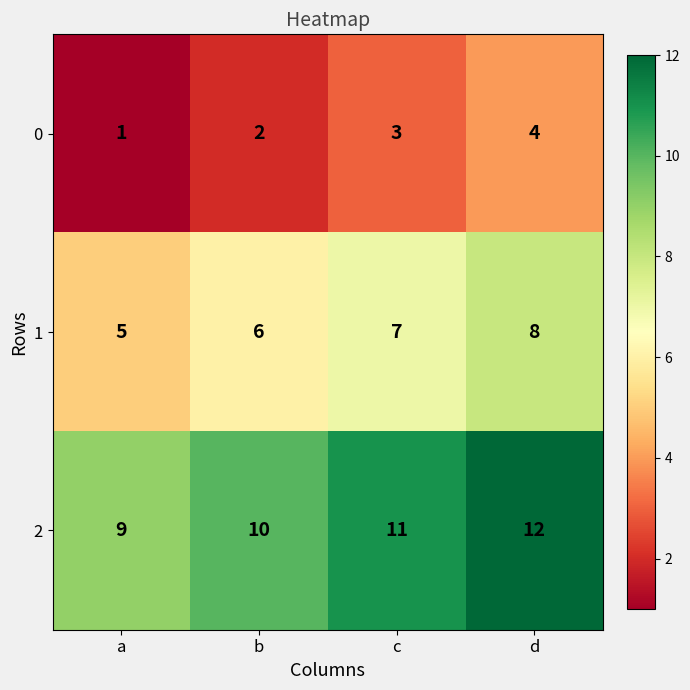

At which label is 0 closest to 2?

b